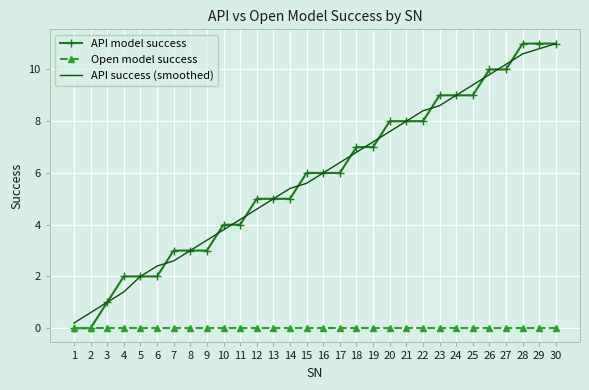

Which series has the widest spread of values?

API model success